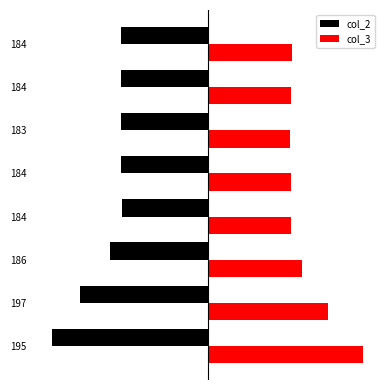

Which series has the widest spread of values?

col_3